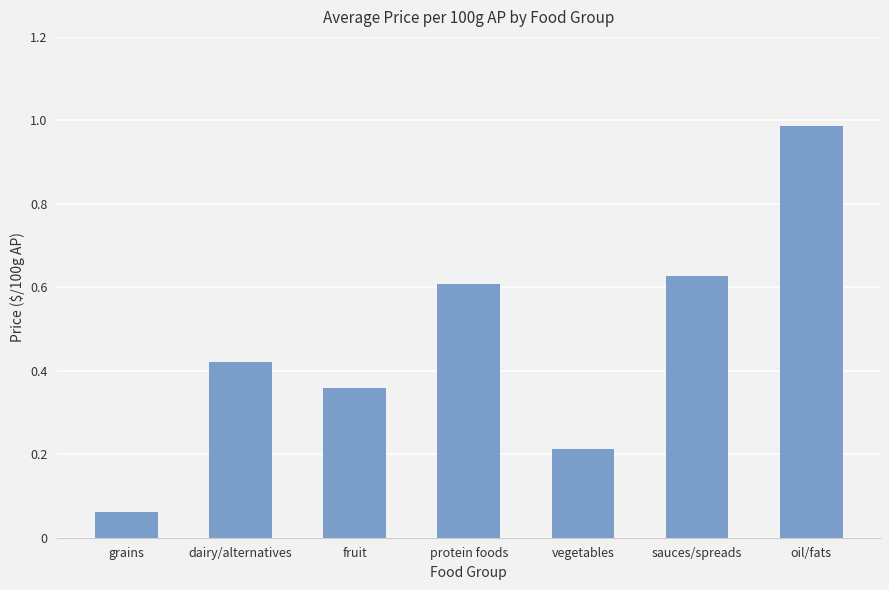

True or false: the data shows 0.5 at fruit.

False